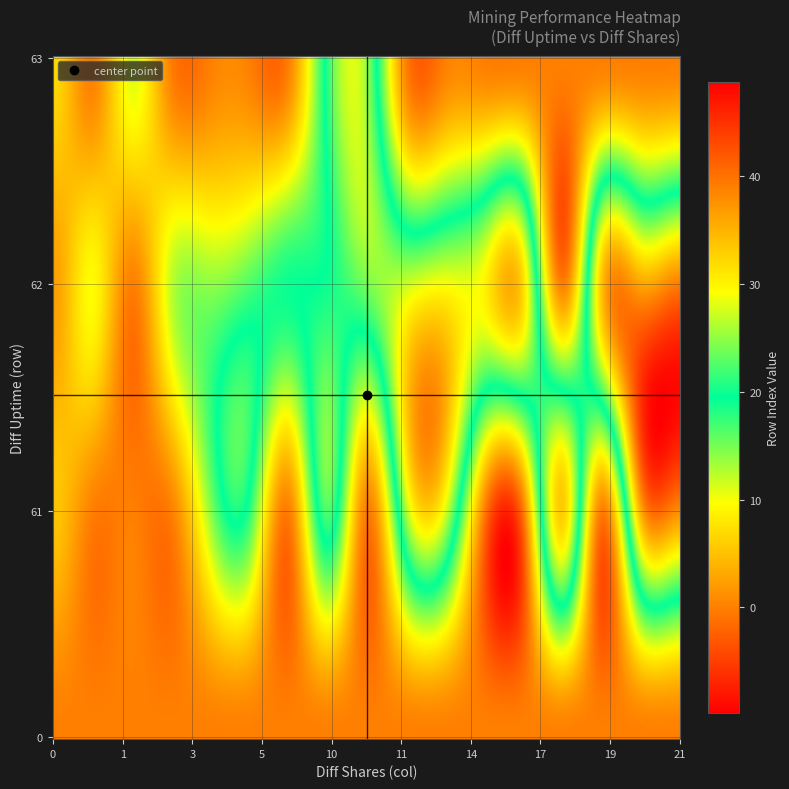

At which category does the chart reach its peak across all series?

6